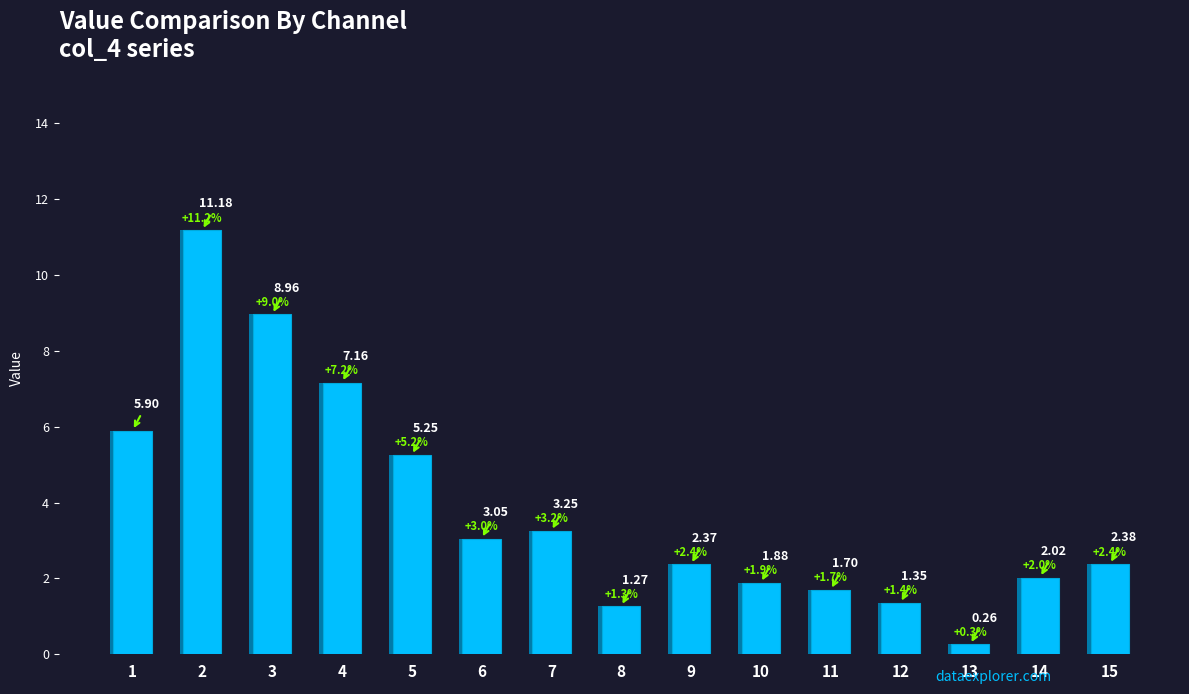

Is it true that the value at 6 is 3.0?

True